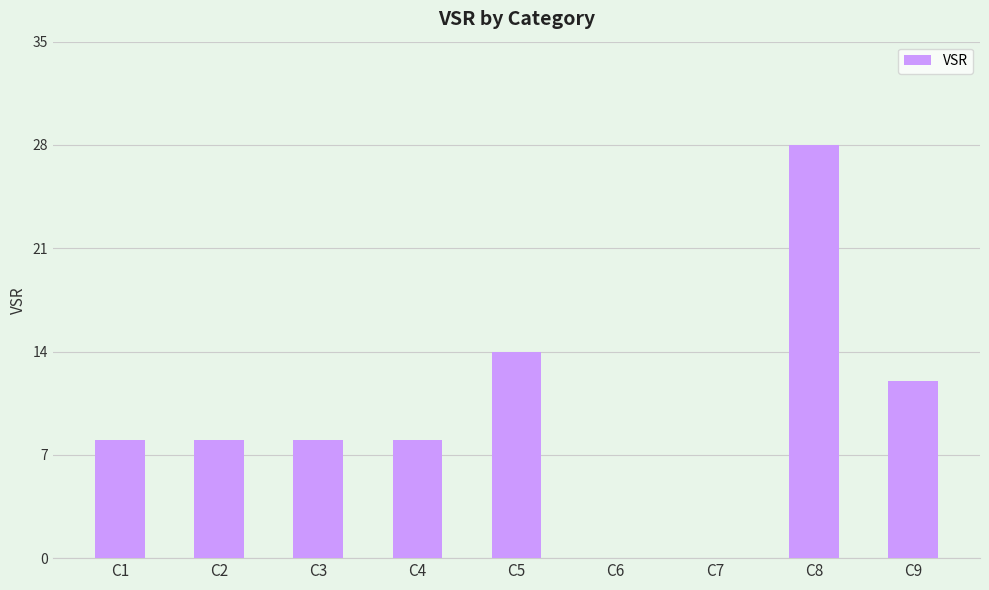

The value at C9 is 4. True or false?

False